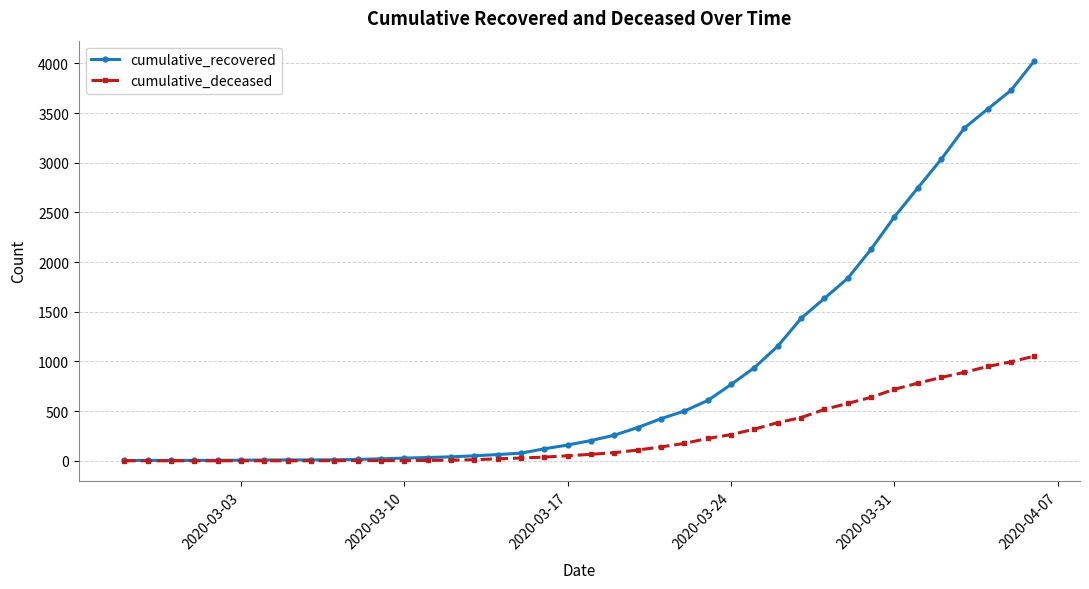

What are all the series names shown in the legend?

cumulative_recovered, cumulative_deceased